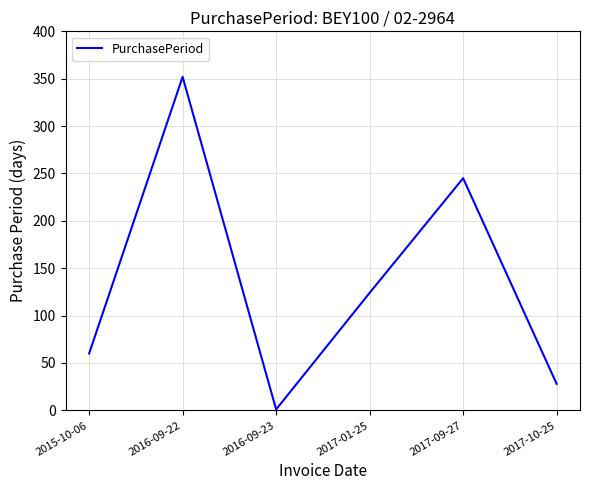

True or false: the data shows 182 at 2017-01-25.

False